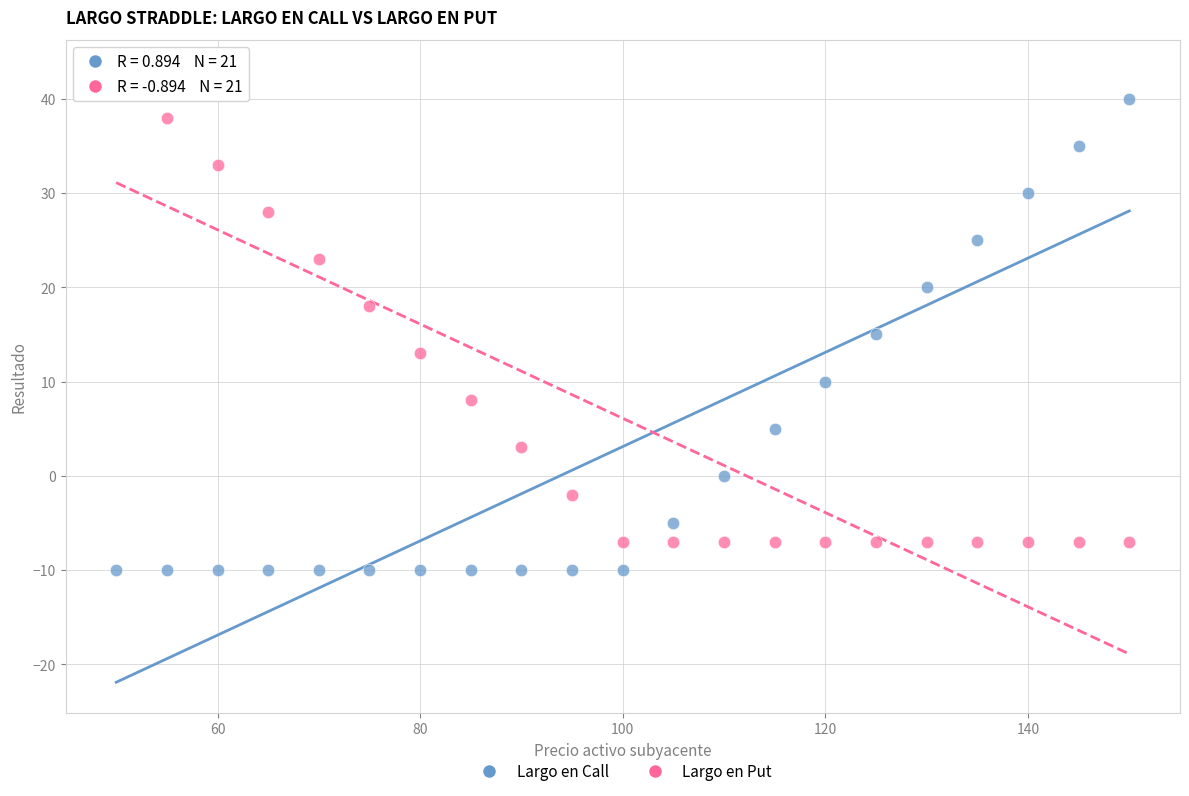

Which series contains the lowest Y value?

Largo en Call